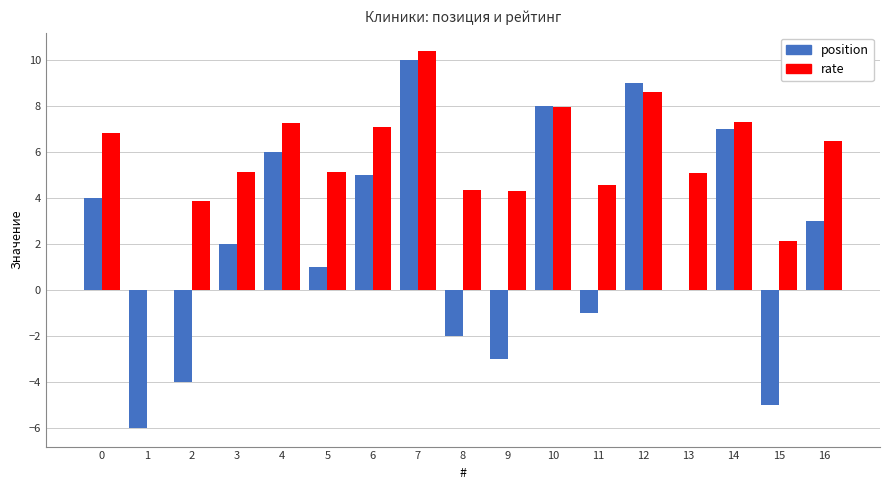

At which category is the sum across all series the highest?

7